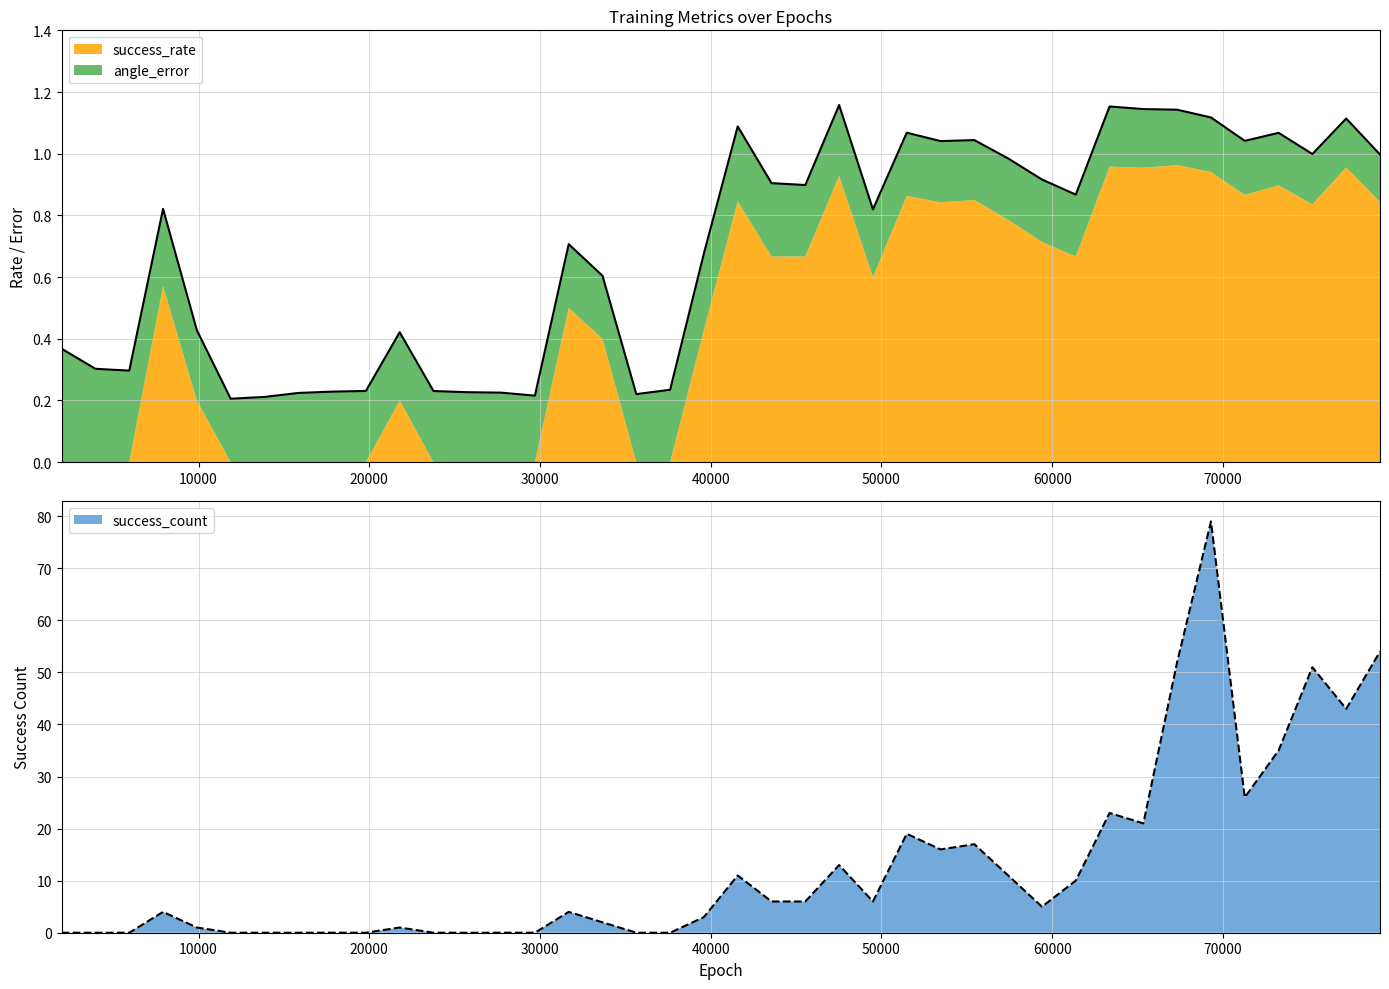

The success_count series shows 0.0 at 23760. True or false?

True